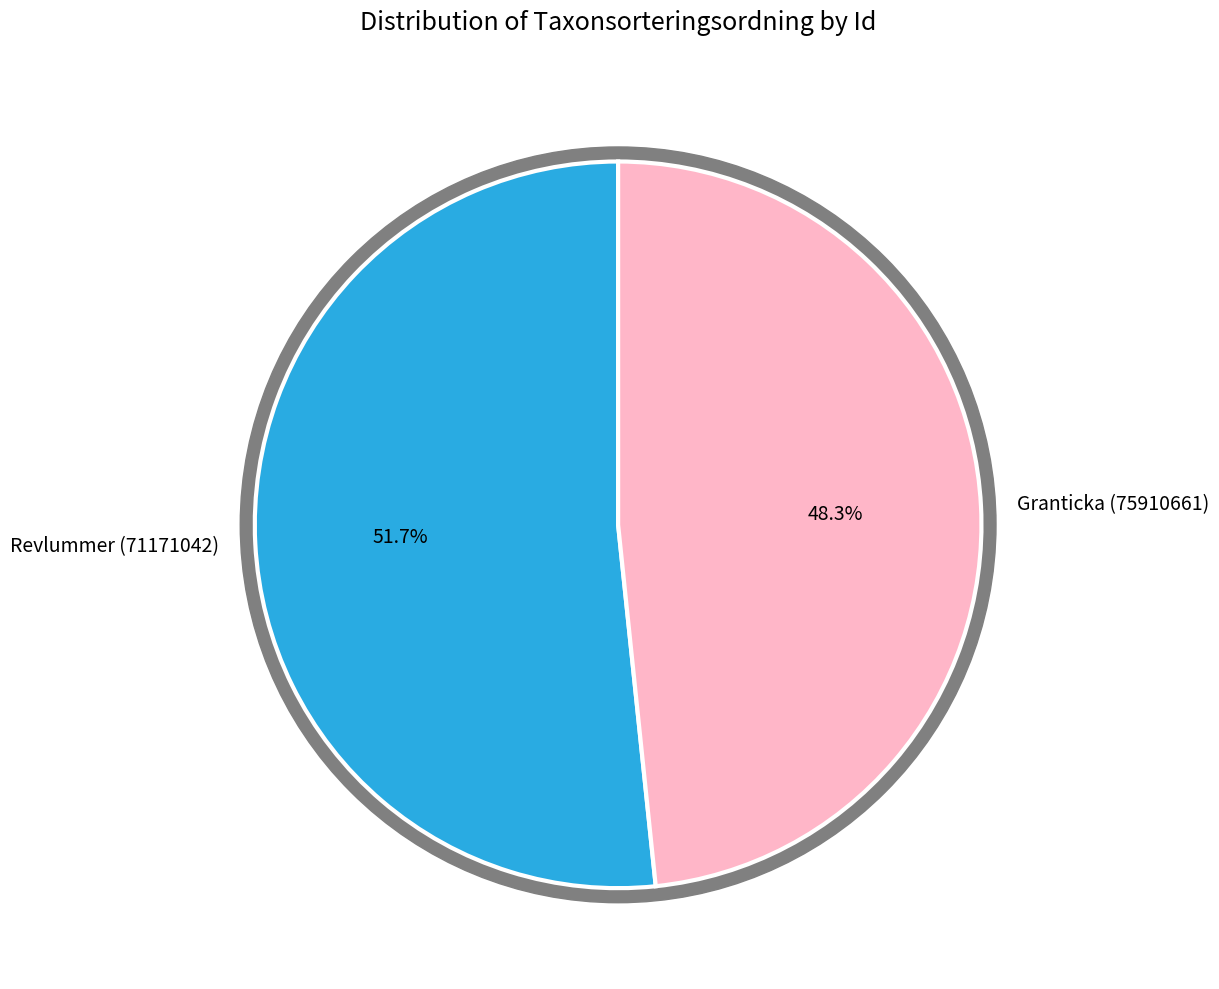

The Revlummer (71171042) slice represents 52% of the pie. True or false?

True